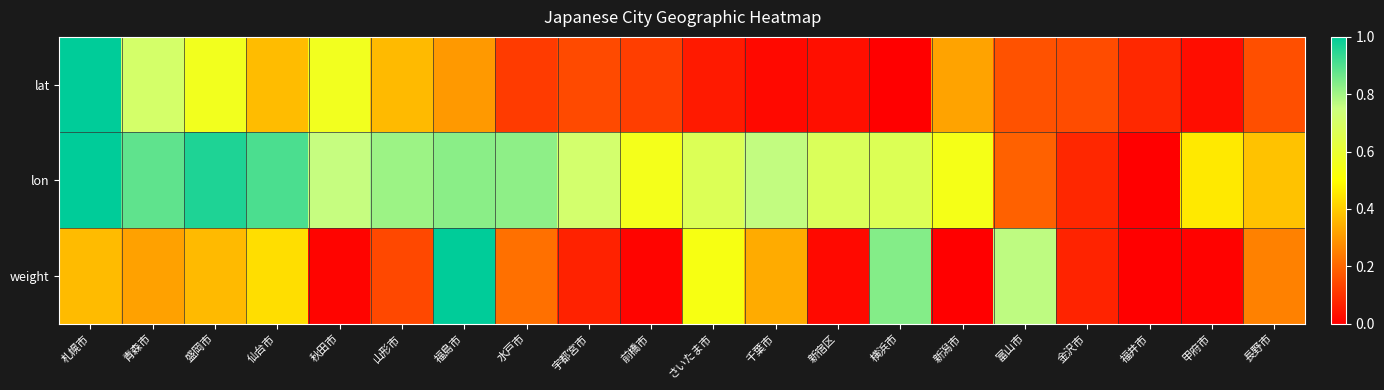

What is the spread (max minus min) of values at 福島市?

0.7